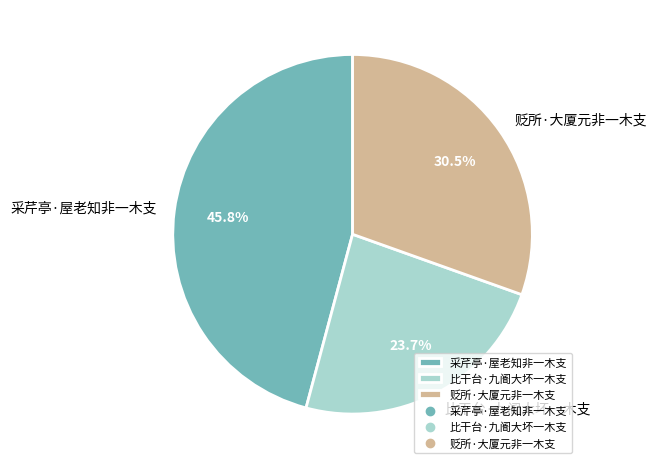

What percentage is the 比干台·九阍大坏一木支 slice, to the nearest percent?

24%